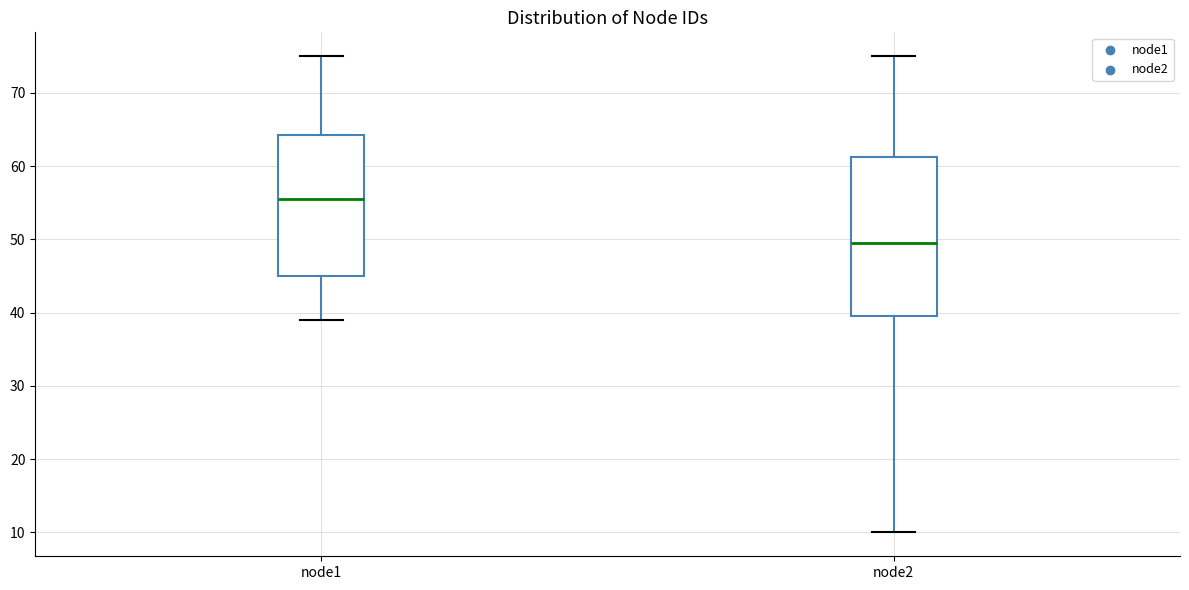

Which box's median line is the lowest?

node2